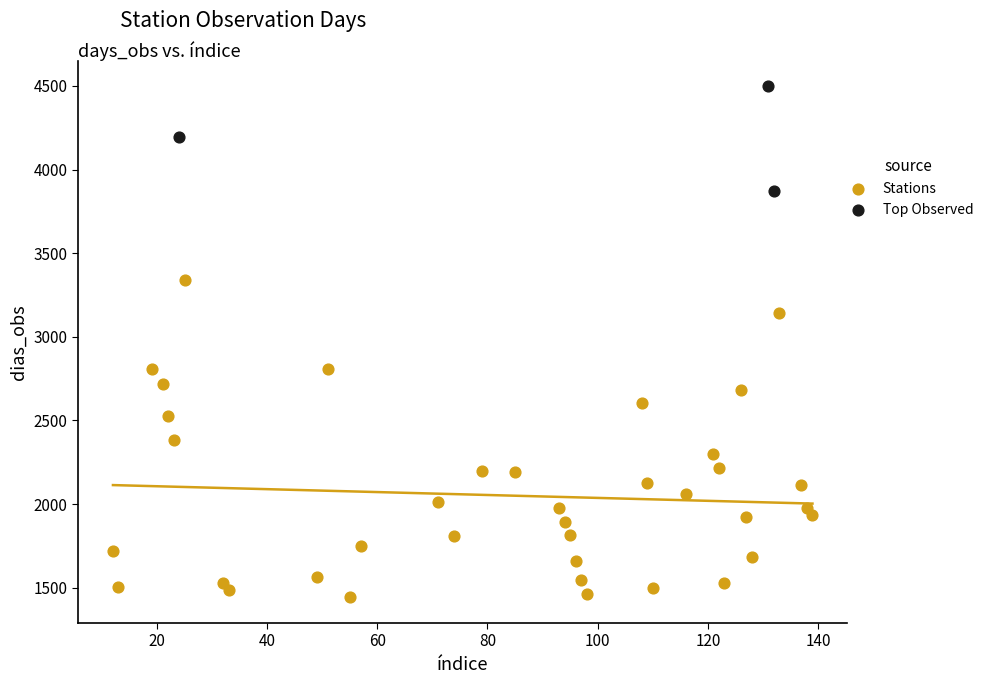

Which series contains the highest Y value?

Top Observed